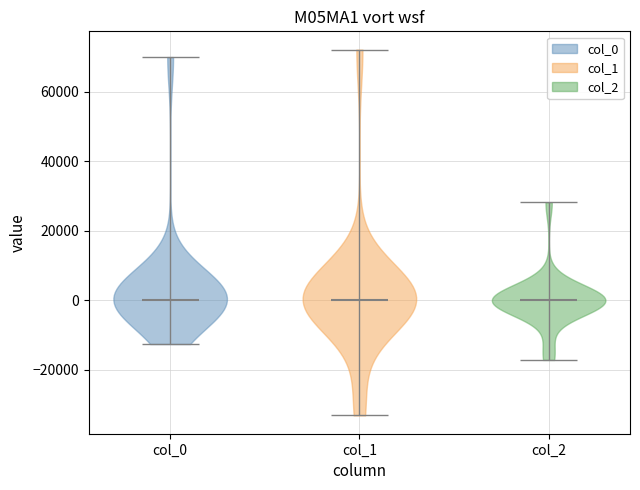

Reading left to right, read every violin against the y-axis: where its median line is, and the lowest and highest points it reaches. The values are not printed on the chart, so give them approximately, as read against the axis.

col_0: median line 0, lowest point -12000, highest point 70000
col_1: median line 0, lowest point -34000, highest point 72000
col_2: median line 0, lowest point -18000, highest point 28000